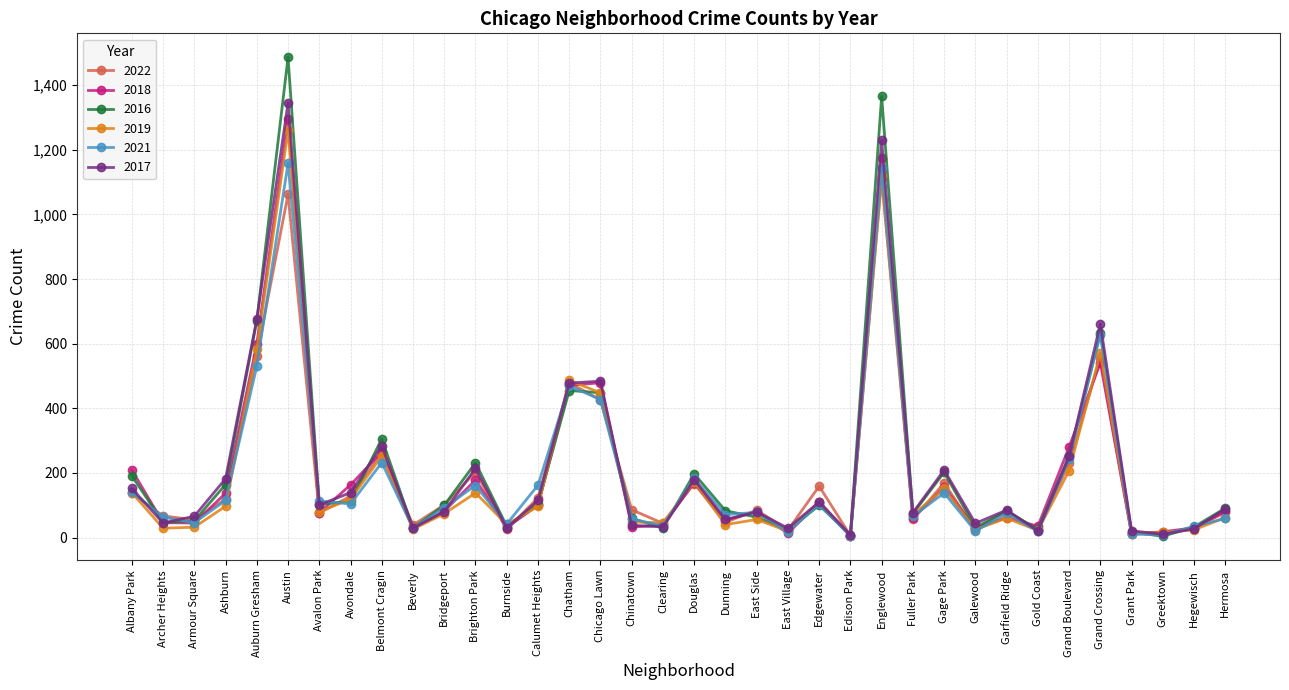

How many data points does each series have?

36